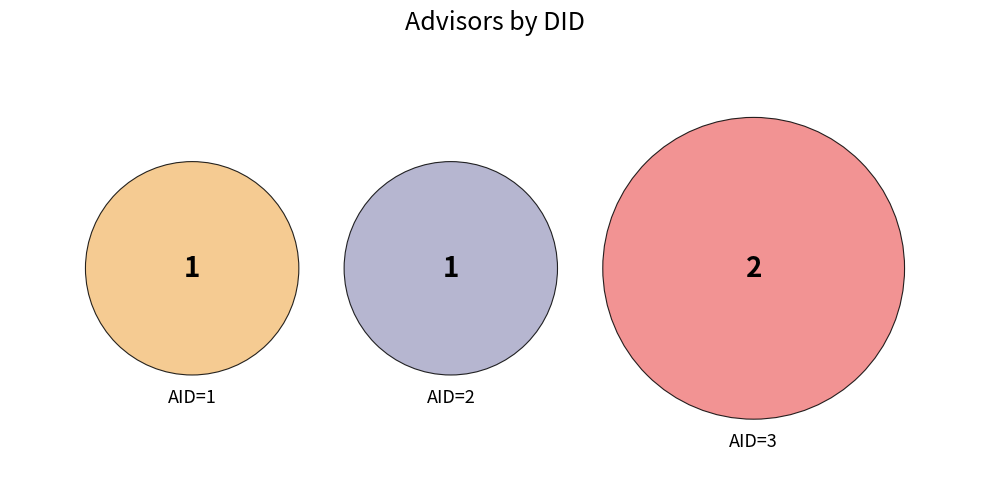

How many segments does this pie chart have?

3